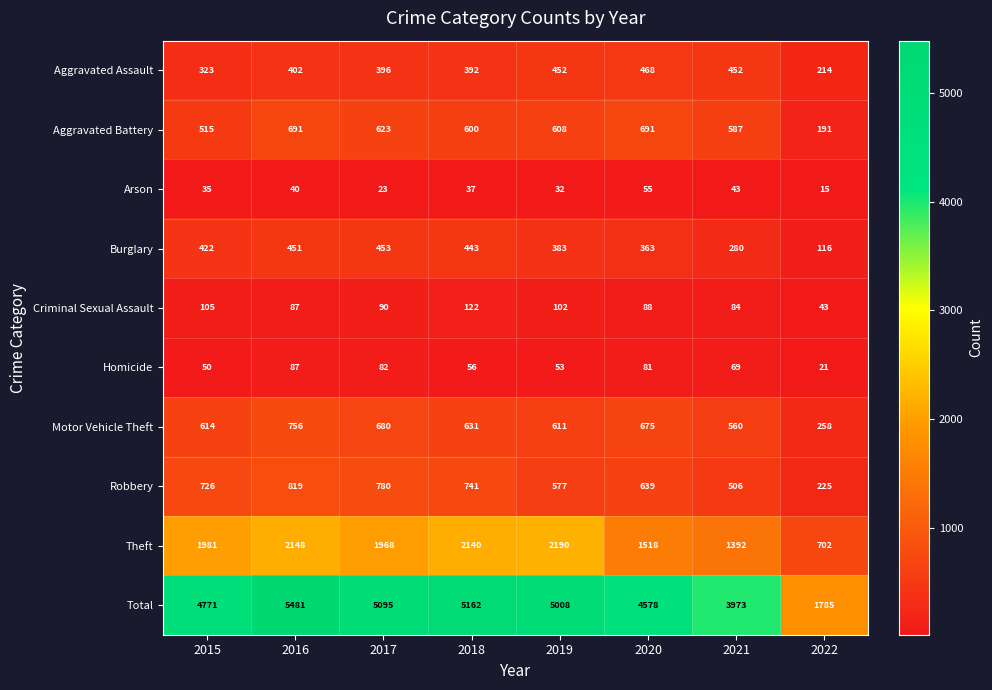

Which category has the lowest value across all series?

2022